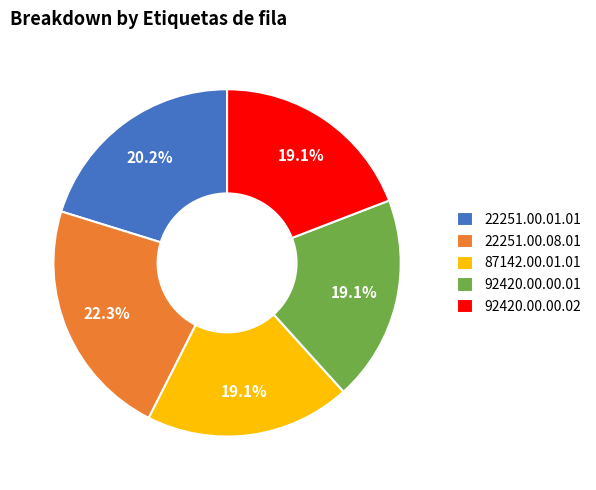

Which slice is the largest?

22251.00.08.01